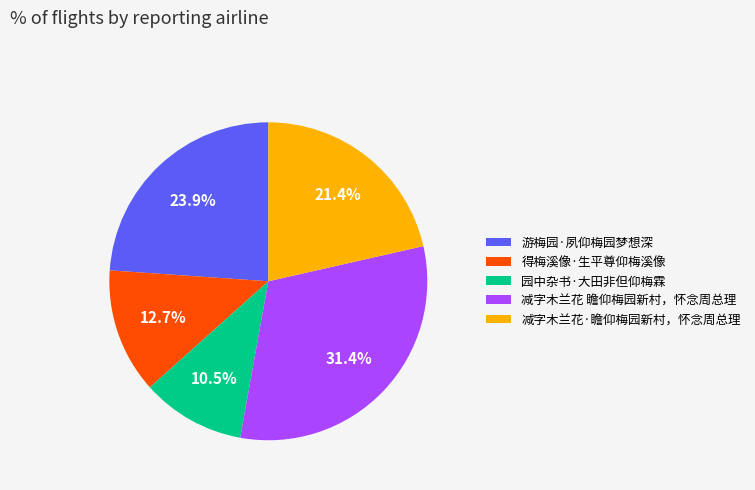

Between 得梅溪像·生平尊仰梅溪像 and 减字木兰花 瞻仰梅园新村，怀念周总理, which is larger?

减字木兰花 瞻仰梅园新村，怀念周总理